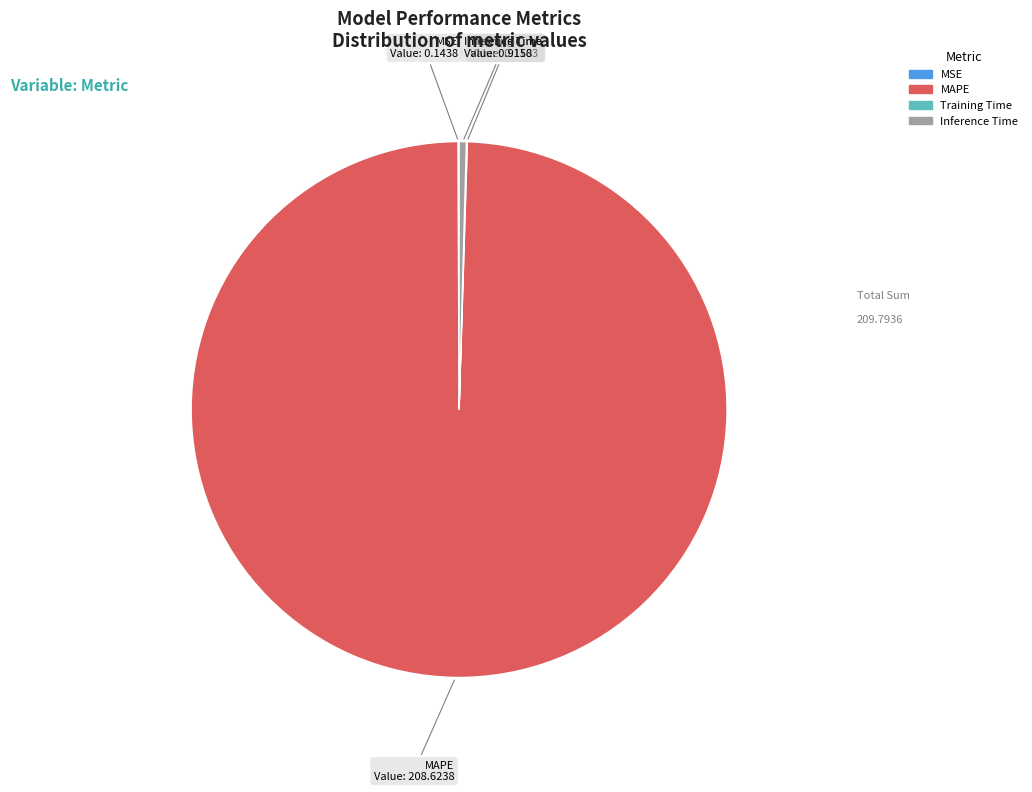

Is it true that Inference Time is 0% of the pie?

True